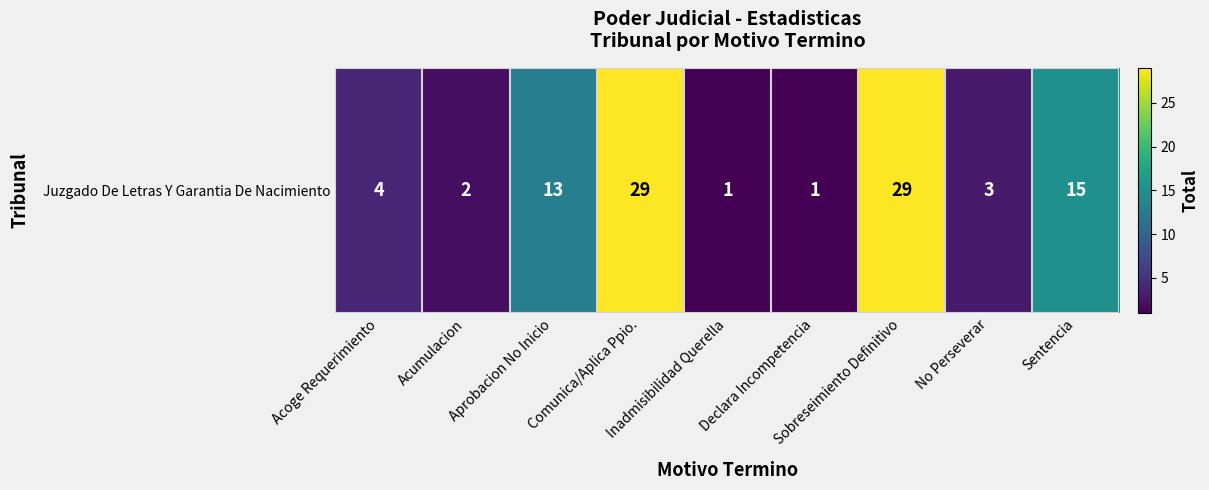

Count the number of data series in this chart.

1